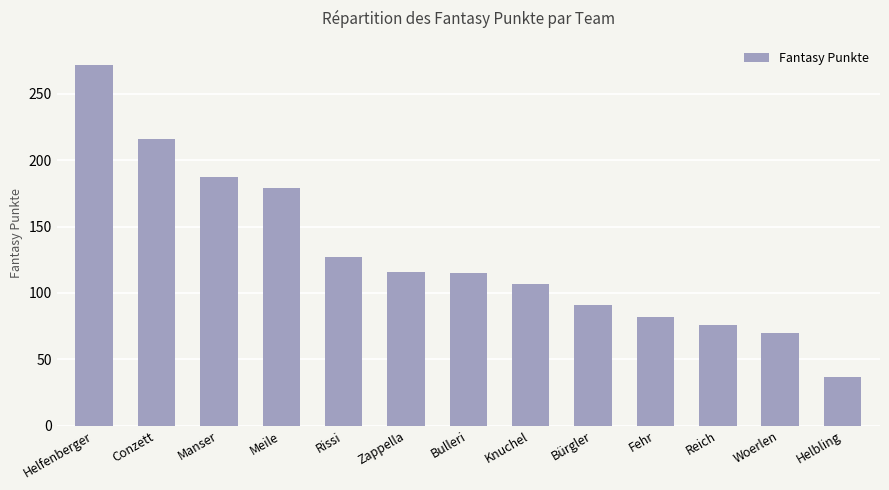

What is the sum of all values?

1675